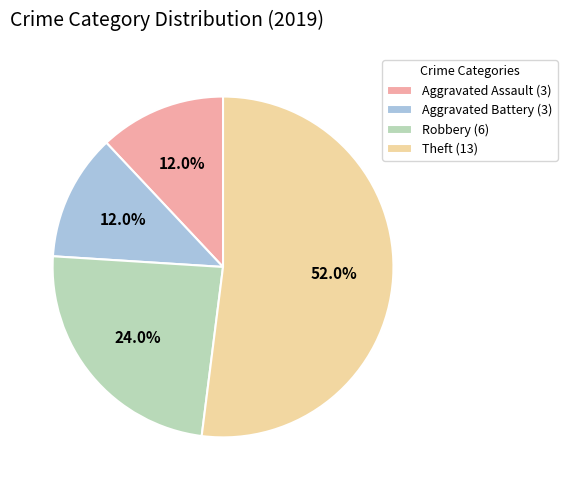

Is it true that Theft is 67% of the pie?

False